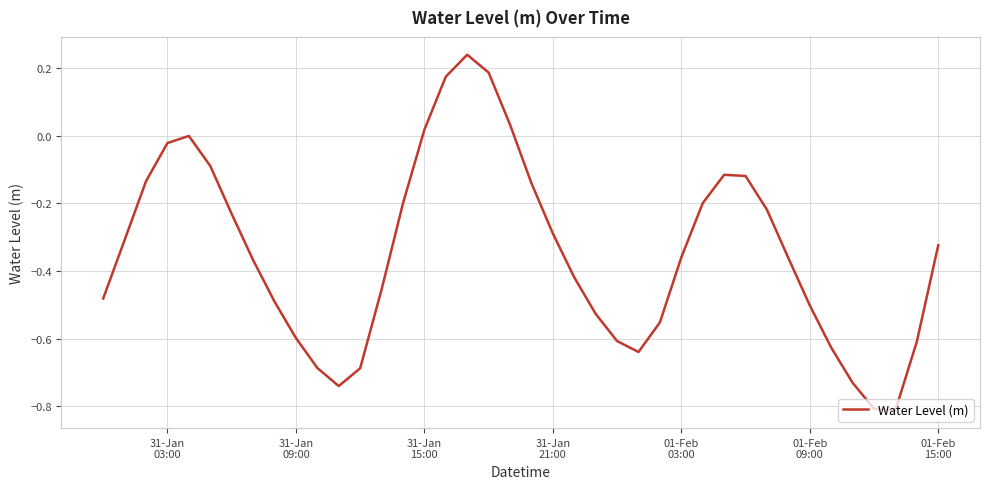

Count the number of data series in this chart.

1